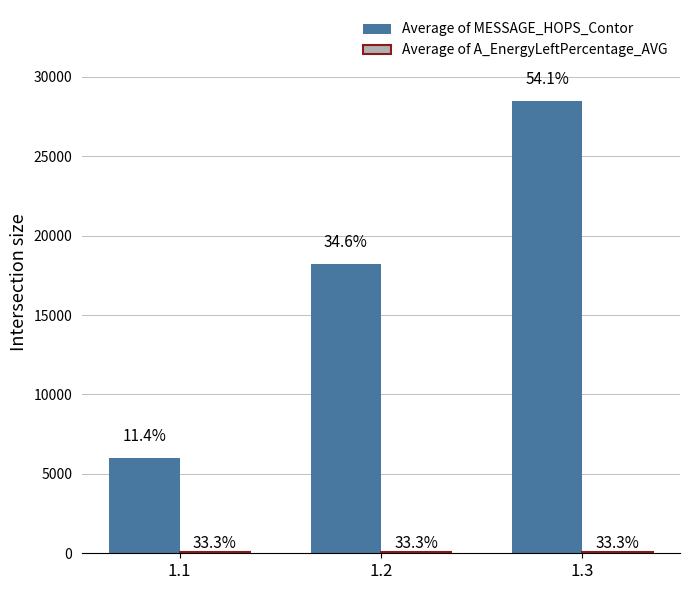

What is the value of the Average of A_EnergyLeftPercentage_AVG bar at the 1st from the left?

99.9